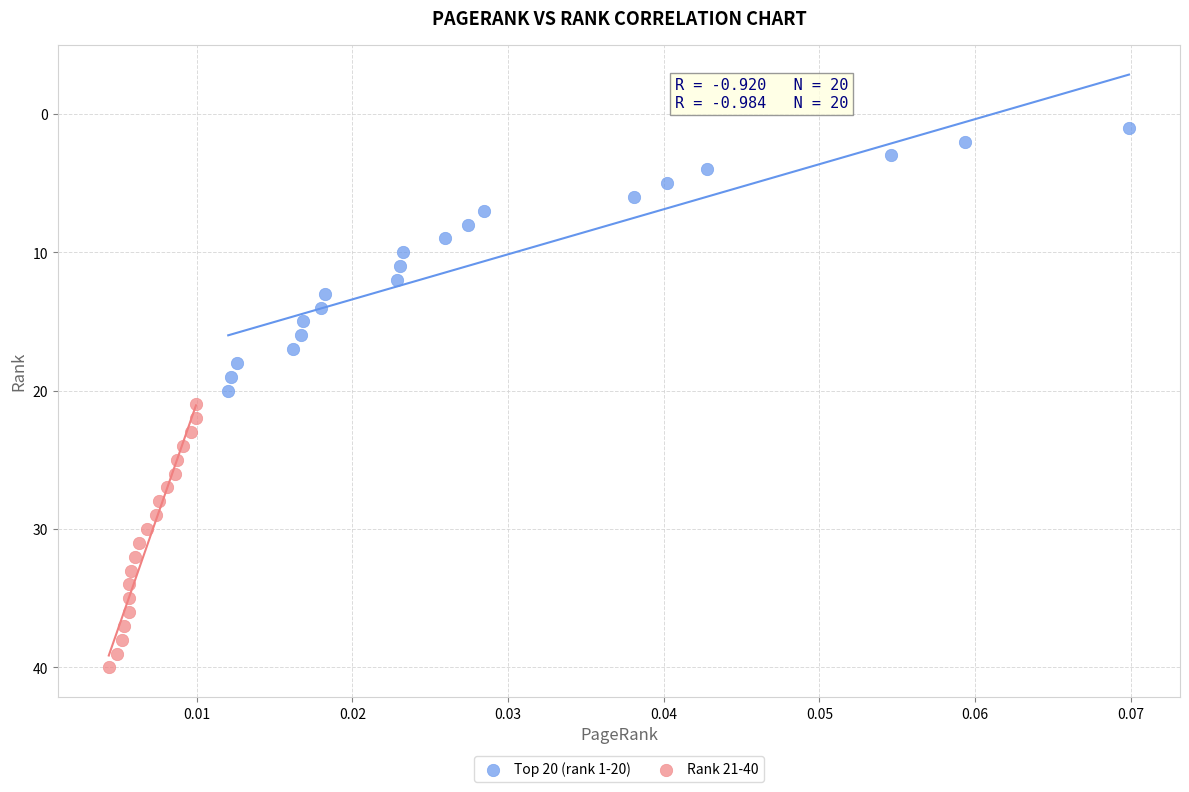

Which series contains the highest Y value?

Rank 21-40